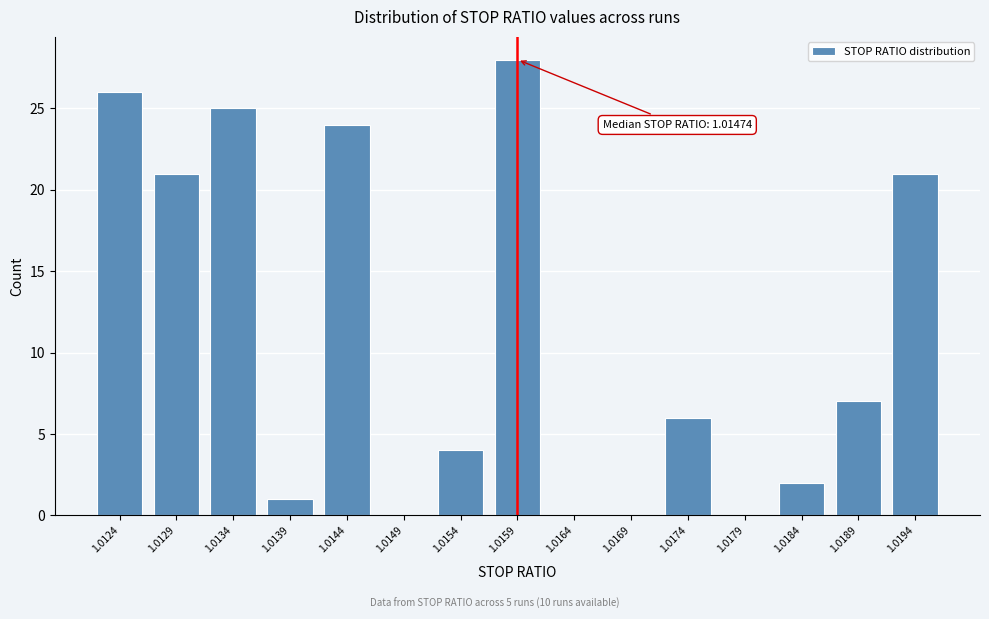

Reading left to right, what are all the values shown in this chart?

1.0124=26	1.0129=21	1.0134=25	1.0139=1	1.0144=24	1.0149=0	1.0154=4	1.0159=28	1.0164=0	1.0169=0	1.0174=6	1.0179=0	1.0184=2	1.0189=7	1.0194=21